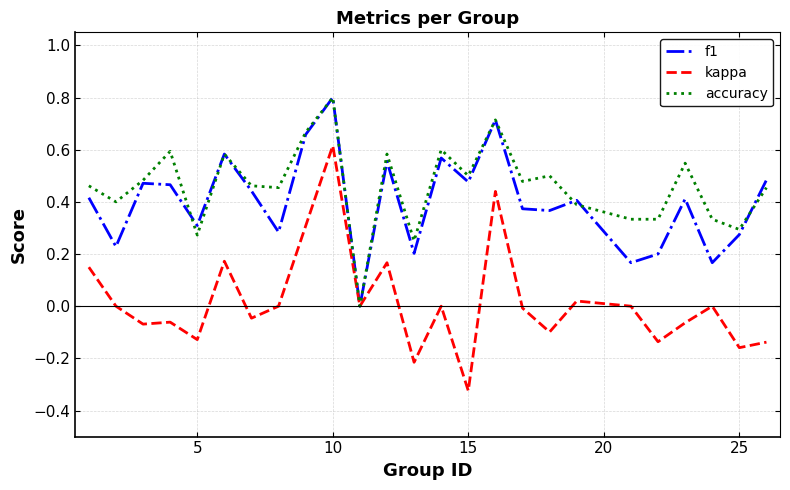

What is the maximum value for f1?

0.8